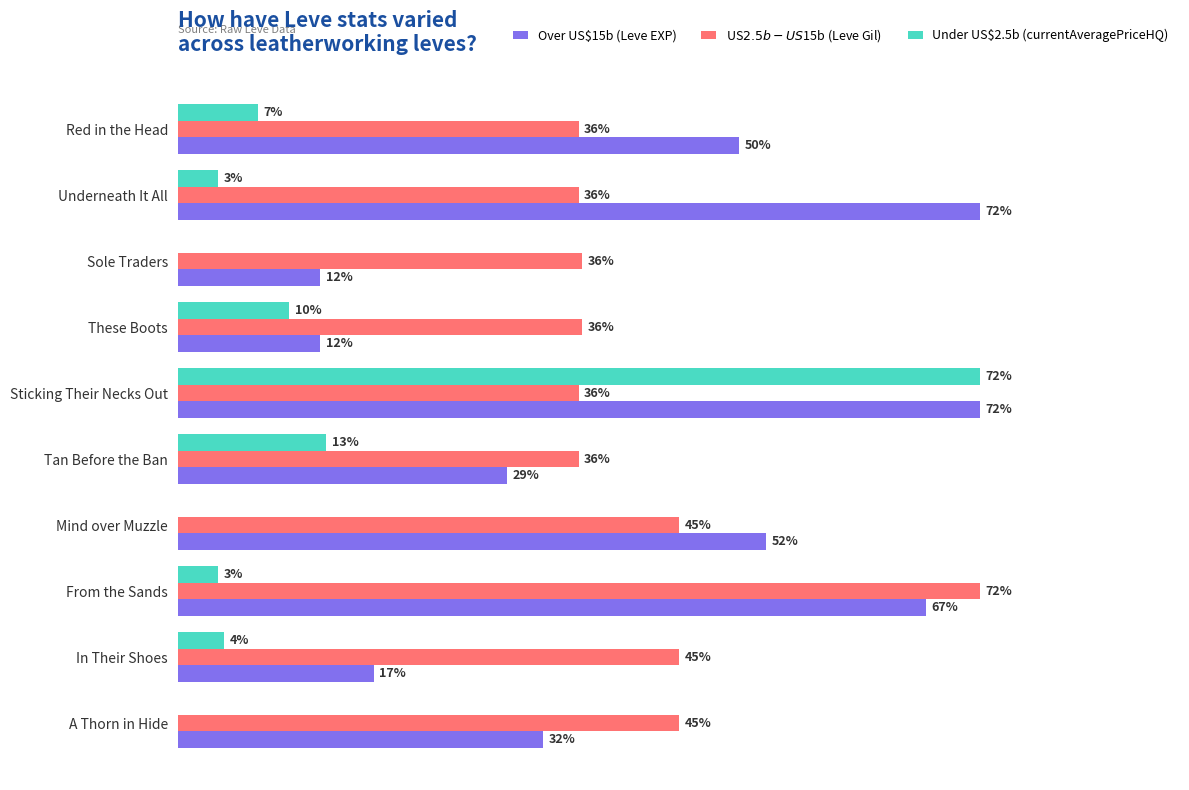

Which series changed the most between Tan Before the Ban and In Their Shoes?

Over US$15b (Leve EXP)